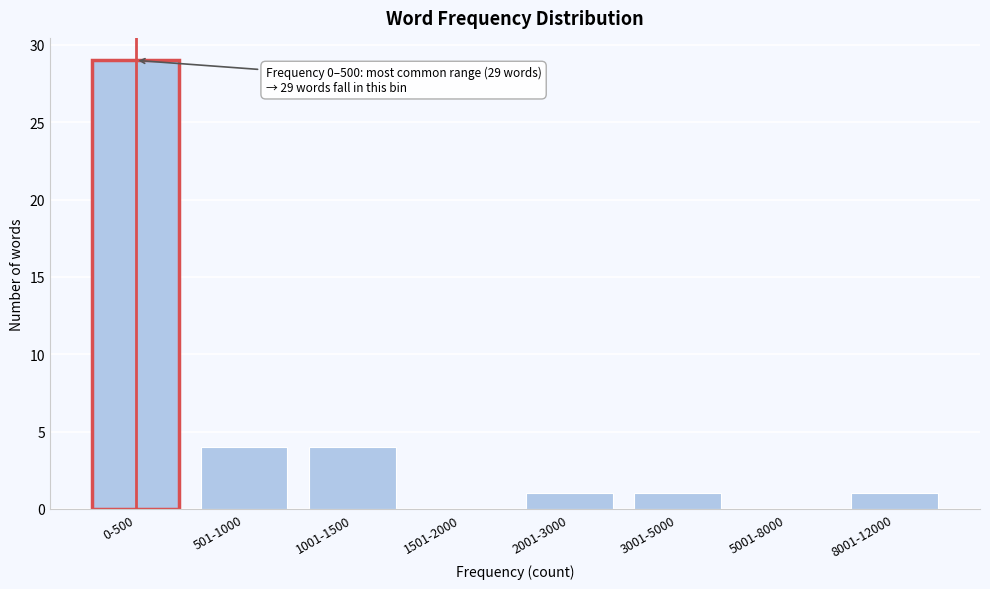

Reading left to right, list all the values displayed in this chart.

0-500=29	501-1000=4	1001-1500=4	1501-2000=0	2001-3000=1	3001-5000=1	5001-8000=0	8001-12000=1